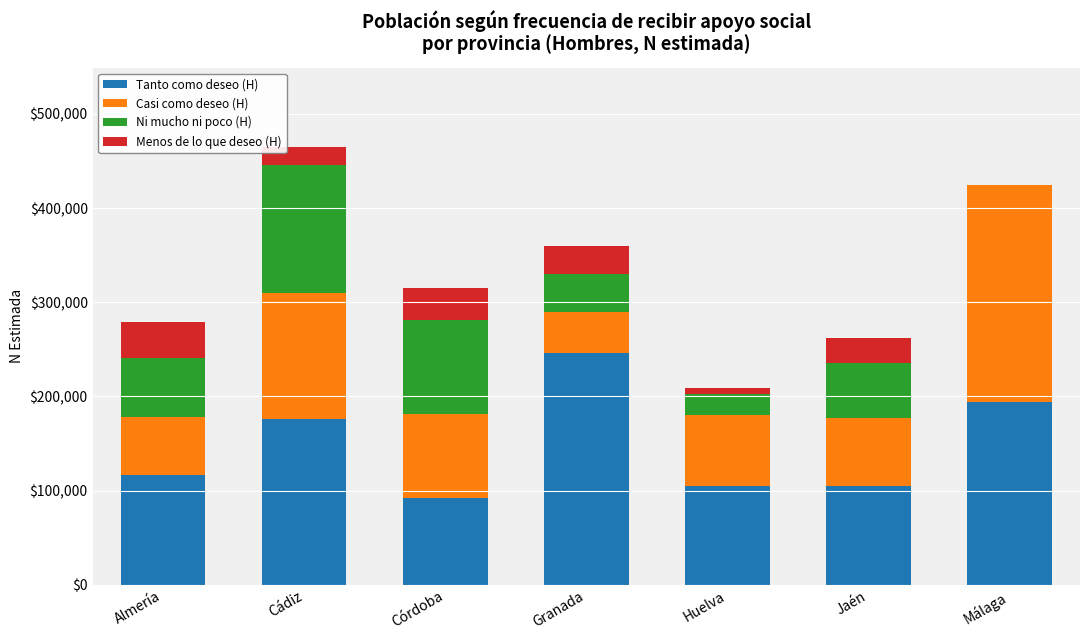

Which category has the highest value in the Tanto como deseo (H) series?

Granada